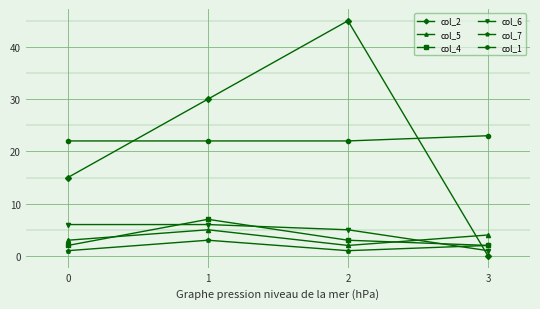

Rank the categories by col_5 value from lowest to highest.

2, 0, 3, 1